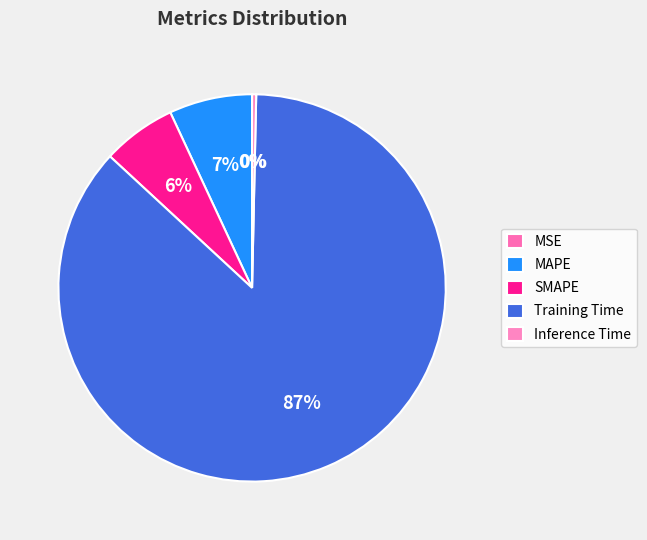

How many slices are in this pie chart?

5